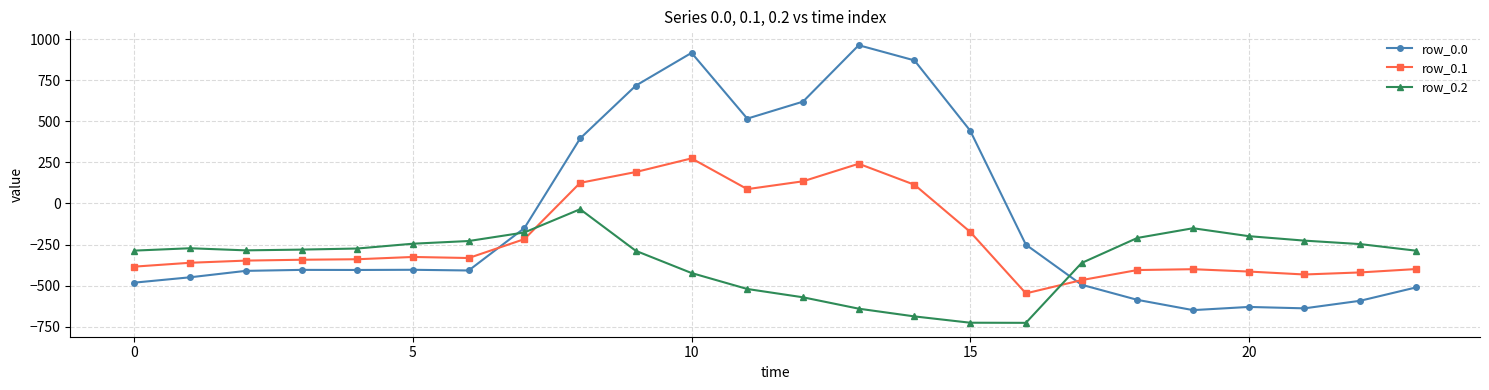

At how many categories does at least one series exceed 535?

5